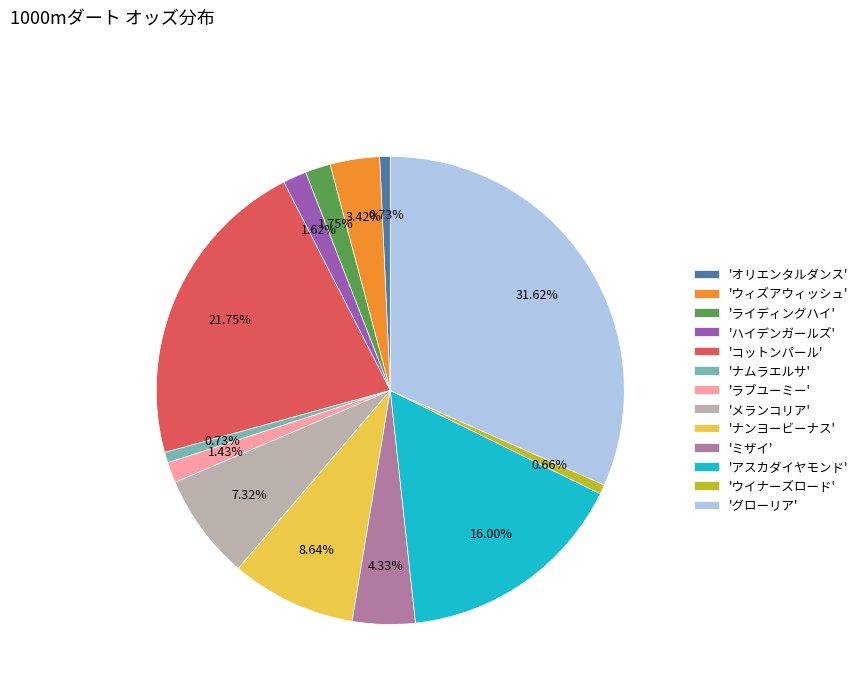

Count the number of slices in the pie.

13